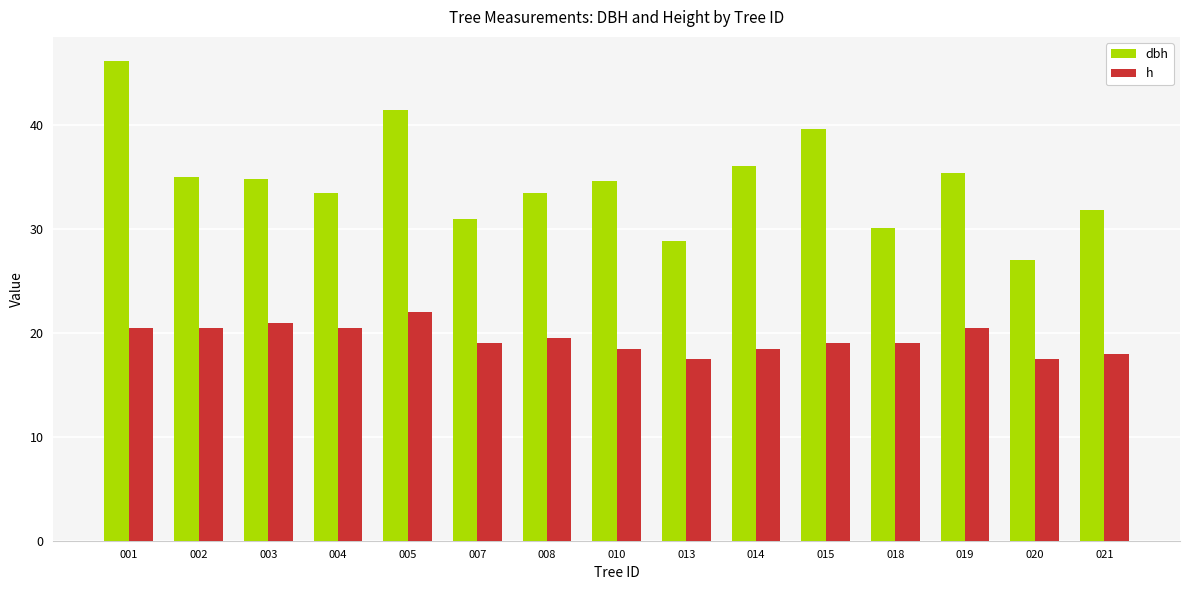

Between 019 and 020, which series saw the biggest shift?

dbh